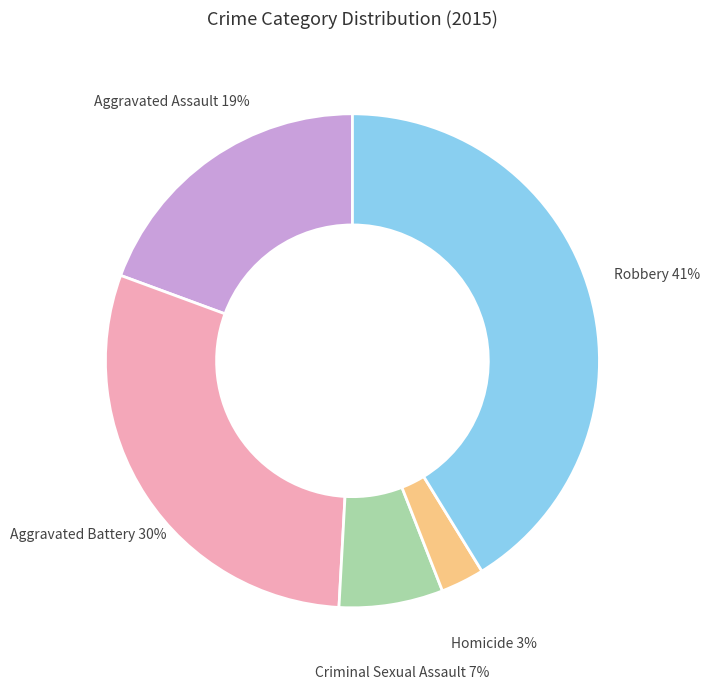

What percentage is the Aggravated Battery slice, to the nearest percent?

30%